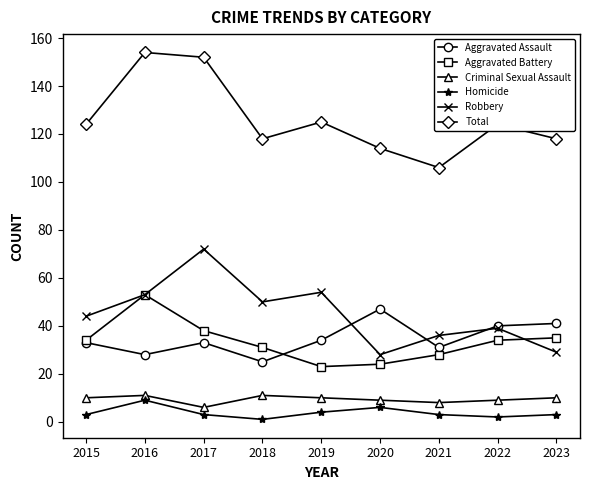

True or false: Robbery and Homicide cross at least once.

False